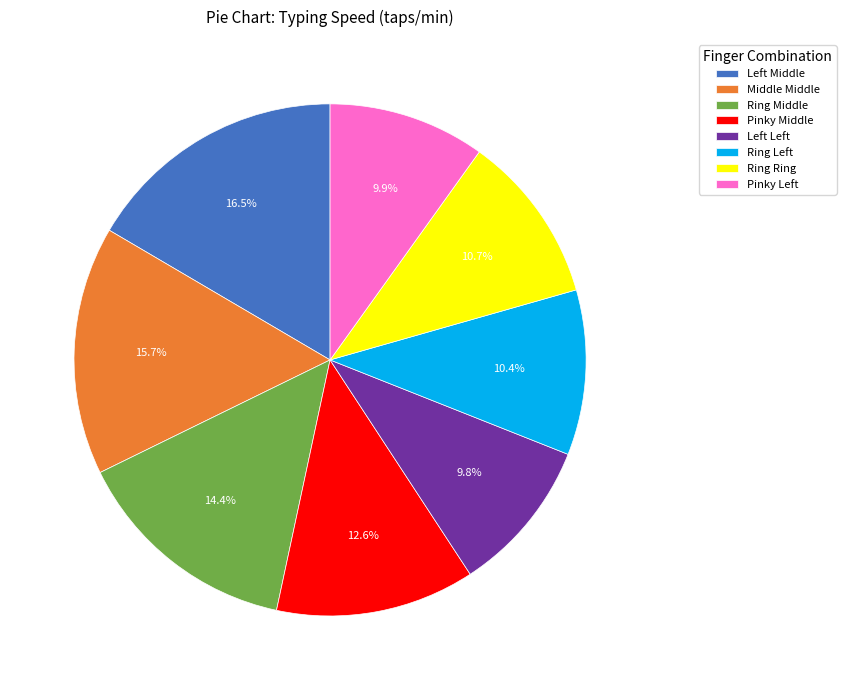

The Middle Middle slice represents 26% of the pie. True or false?

False